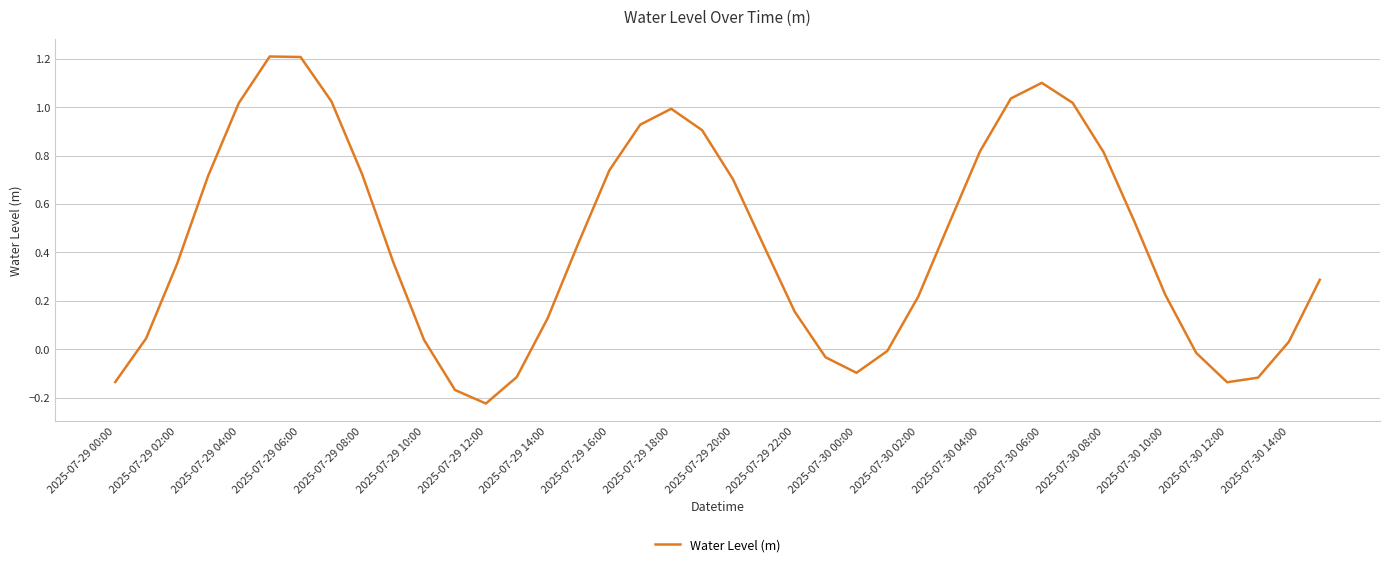

How many lines are shown in the chart?

1